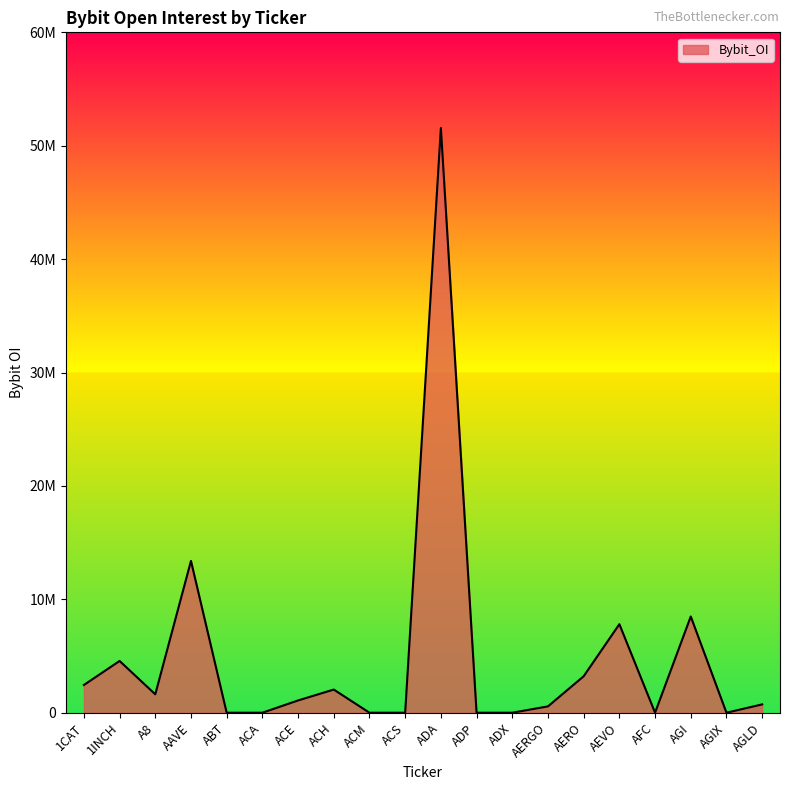

Which category has the highest value across all series?

ADA